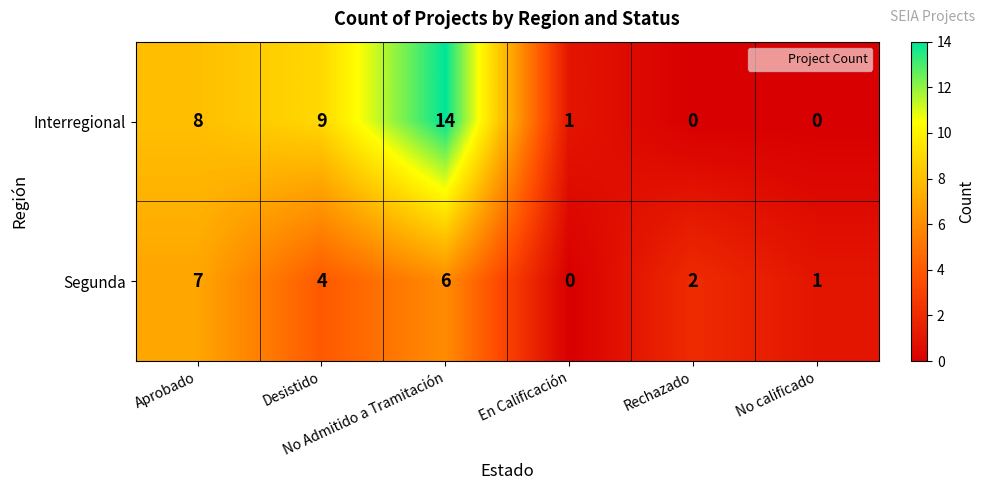

How many Segunda values are between 1 and 6?

4